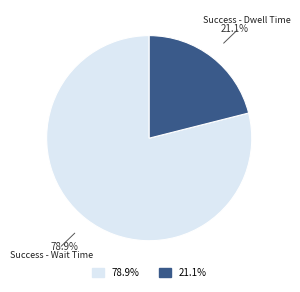

How much of the chart is everything except Success - Dwell Time?

78.9%